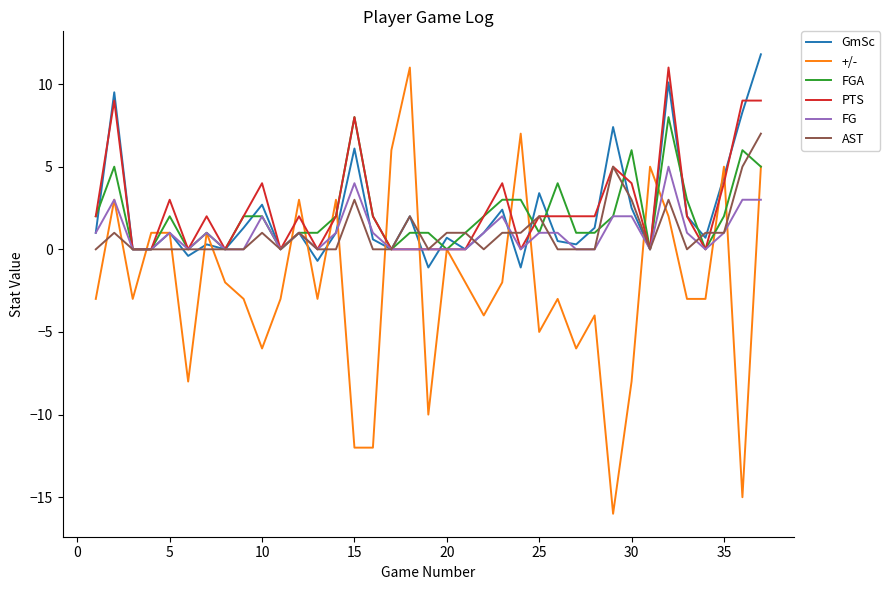

Does the chart have visible grid lines?

No